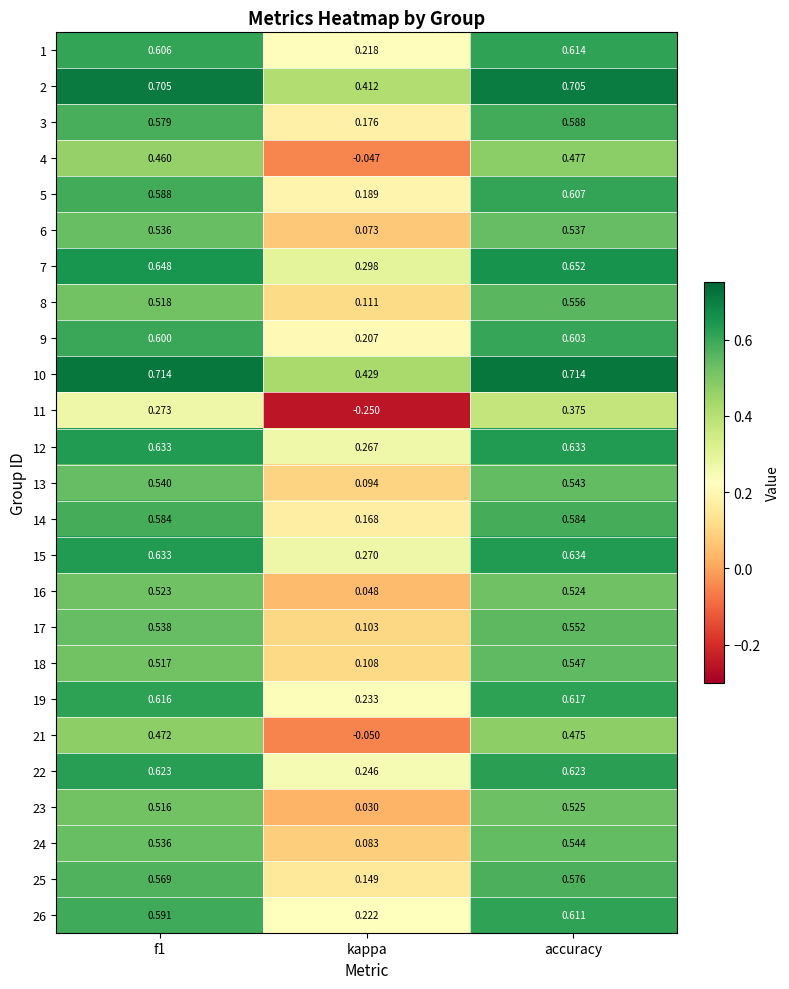

Which category has the lowest value in the 25 series?

kappa